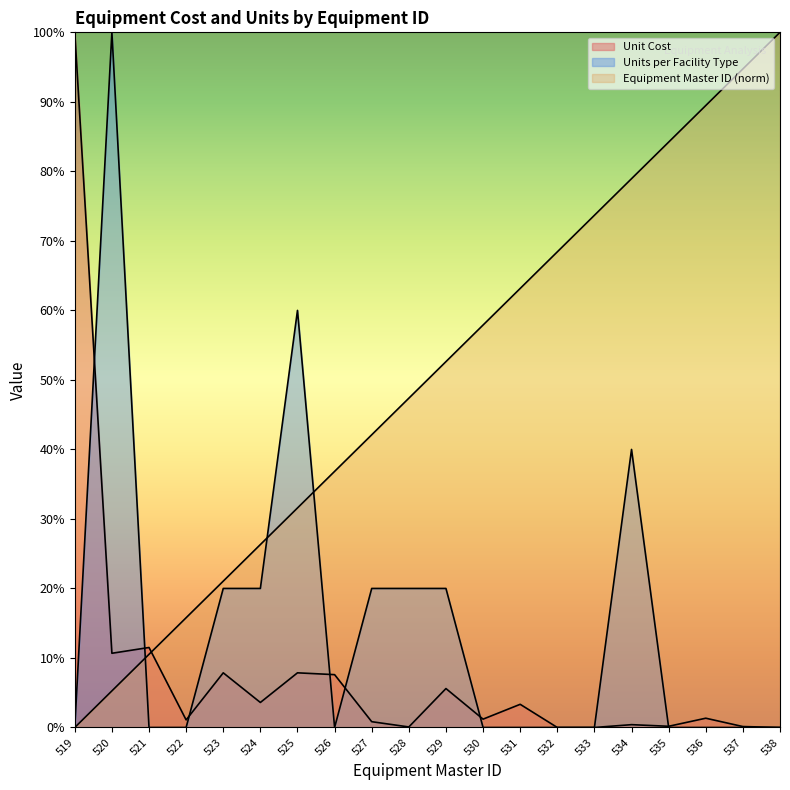

How many interior local peaks does the Units per Facility Type series have?

3